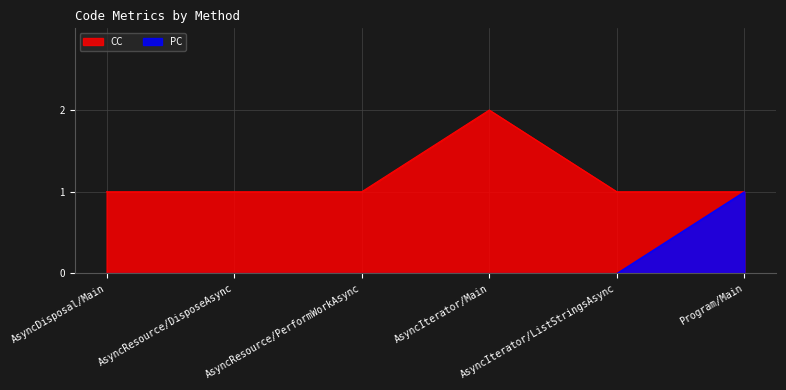

Where is PC nearest to the value 0?

AsyncDisposal/Main